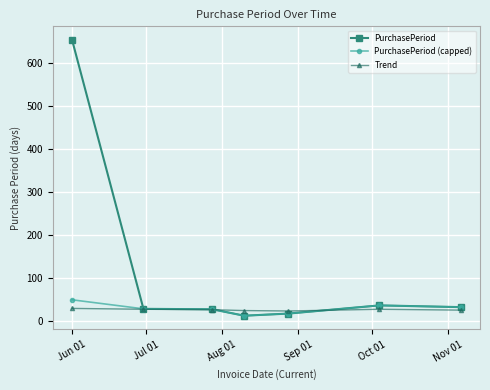

True or false: PurchasePeriod (capped) has more than 2 points higher than both neighbors.

False